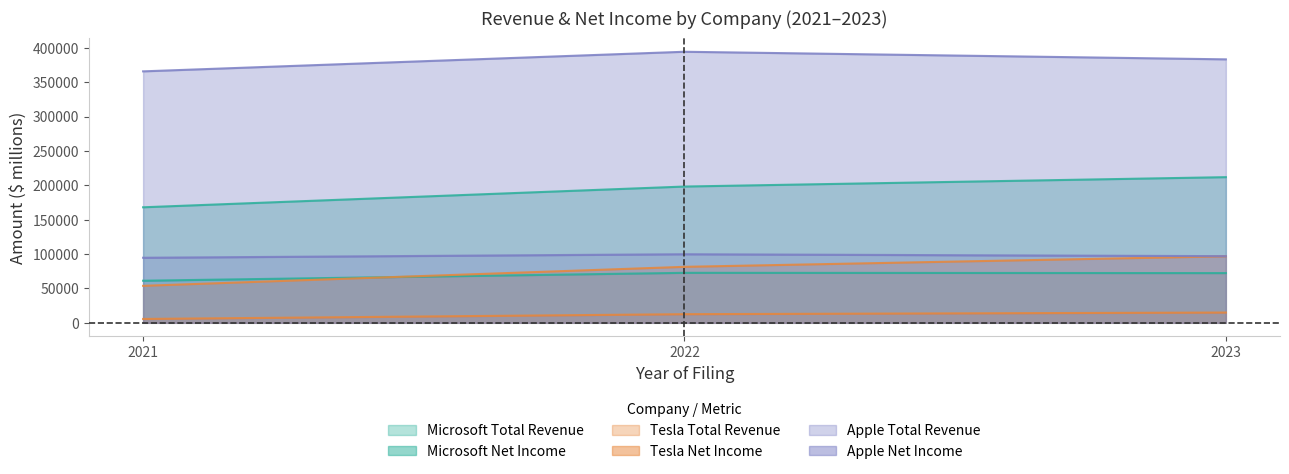

What are all the series names shown in the legend?

Microsoft Total Revenue, Microsoft Net Income, Tesla Total Revenue, Tesla Net Income, Apple Total Revenue, Apple Net Income